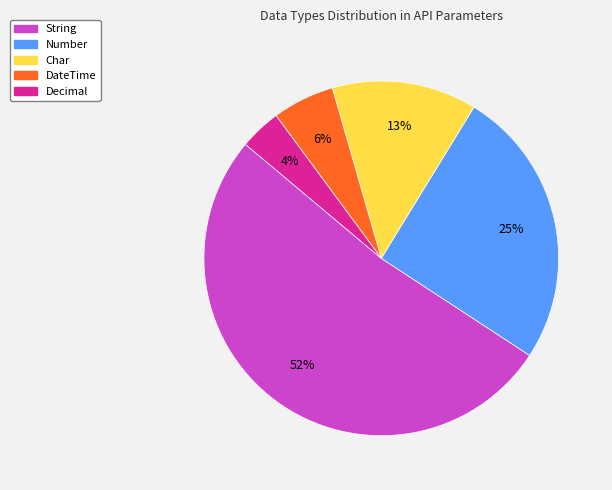

Count the number of slices in the pie.

5